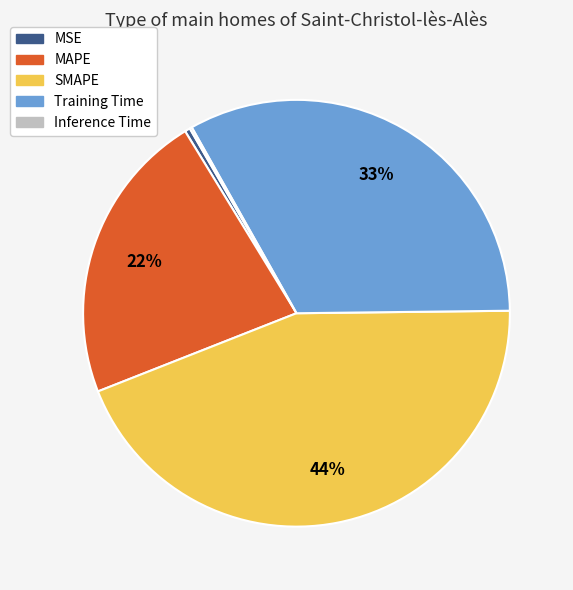

True or false: MAPE accounts for 22% of the total.

True